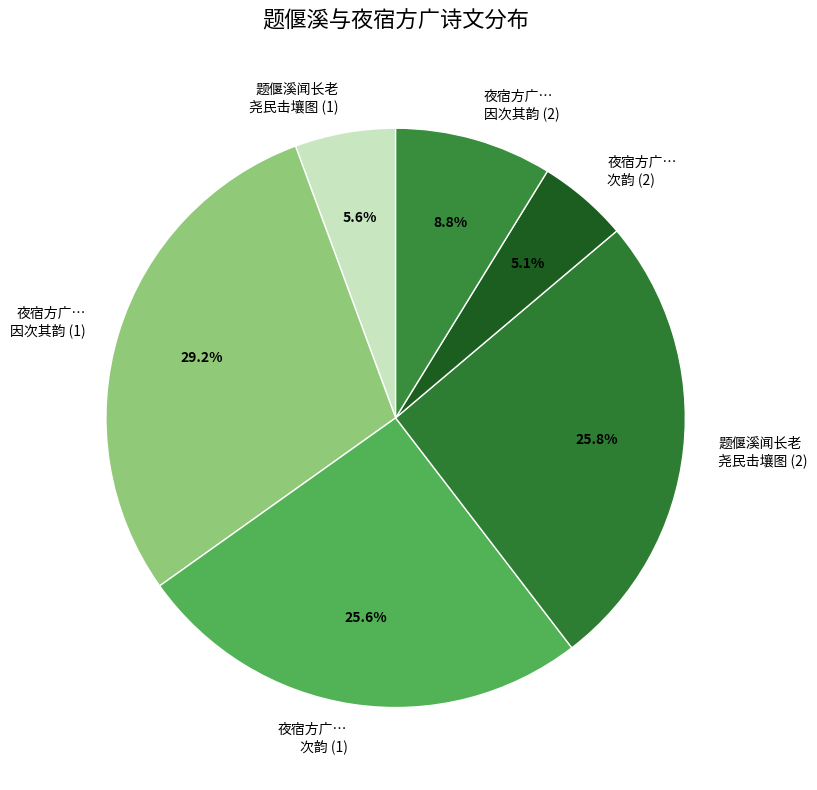

What is the ratio of the value at 题偃溪闻长老 尧民击壤图 (2) to the value at 夜宿方广… 次韵 (2)?

5.1